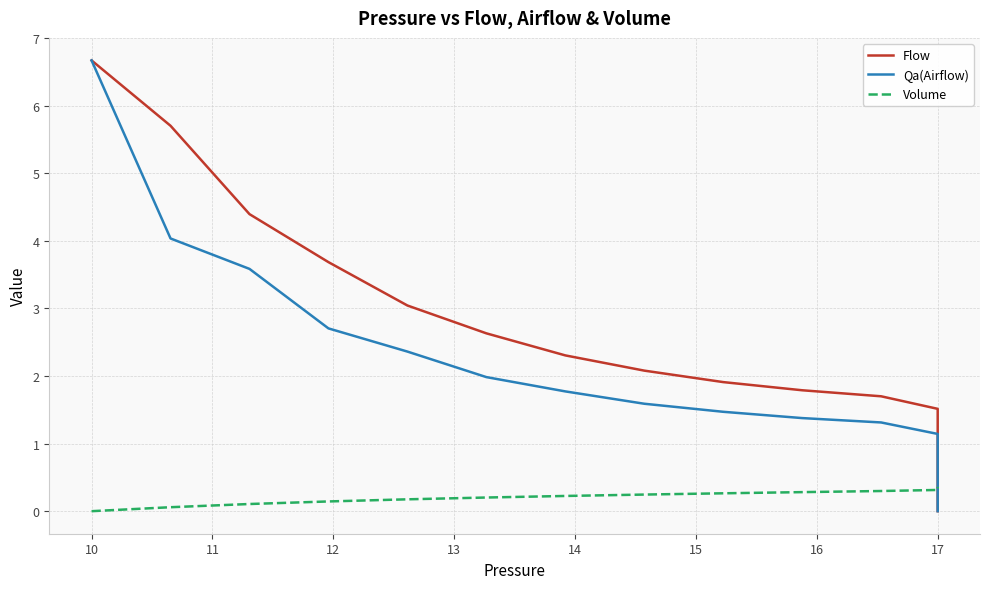

How many categories are shown in the chart?

40